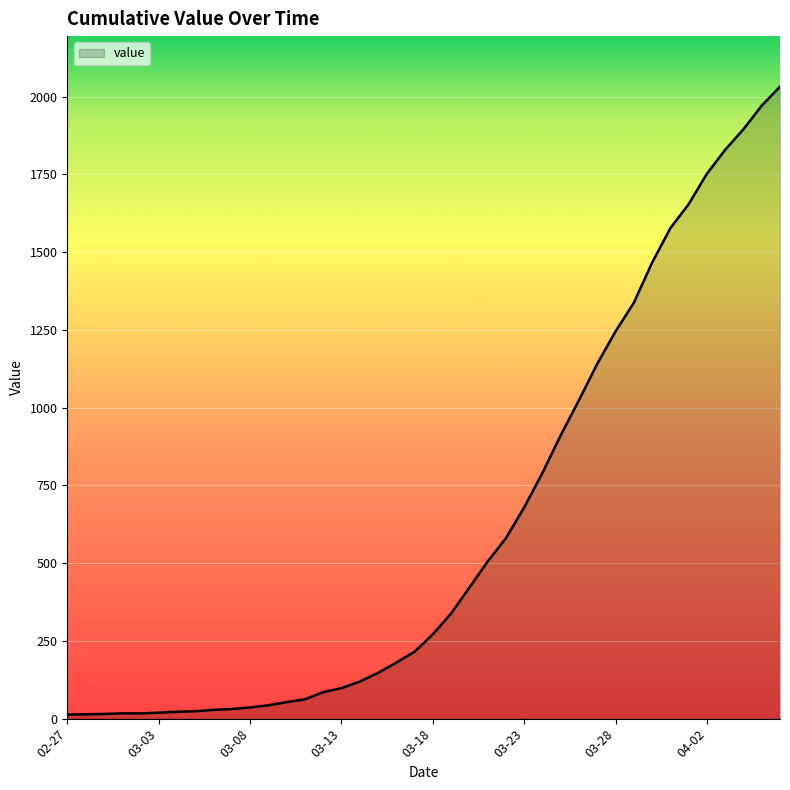

What is the greatest value displayed?

2032